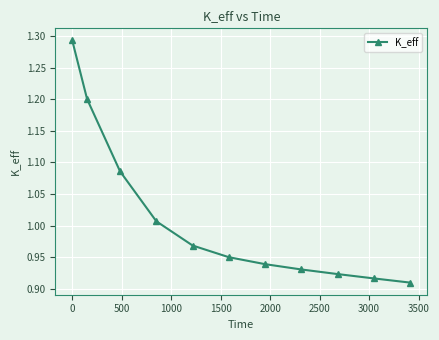

What is the value of the 2nd point from the left?

1.2